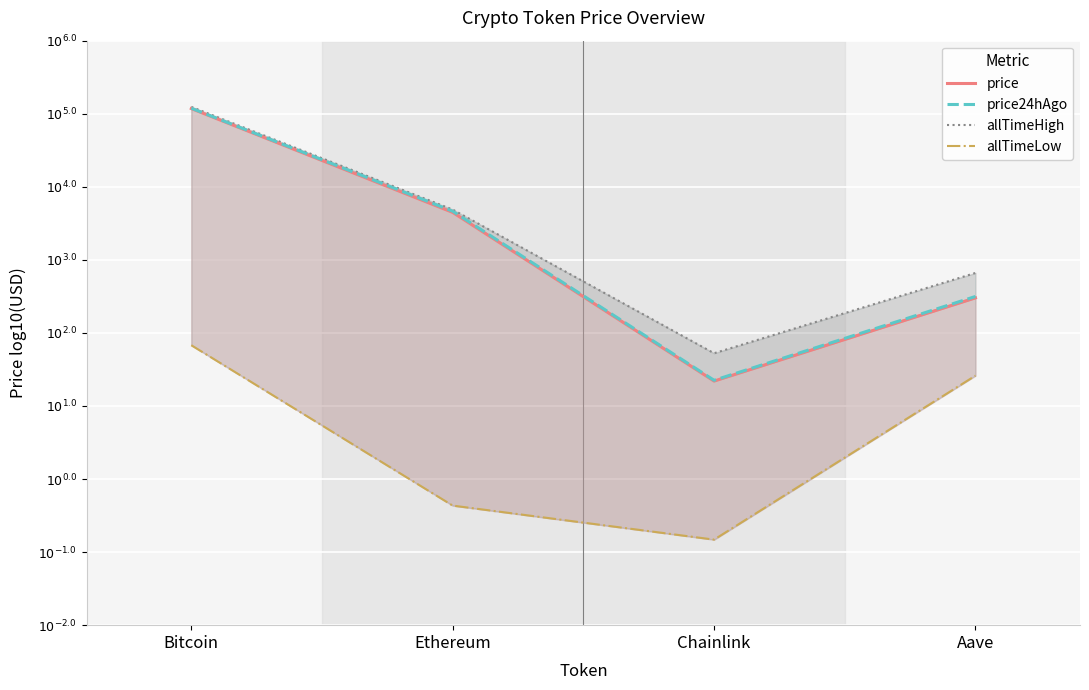

What is the total value across all series at Bitcoin?

17.1